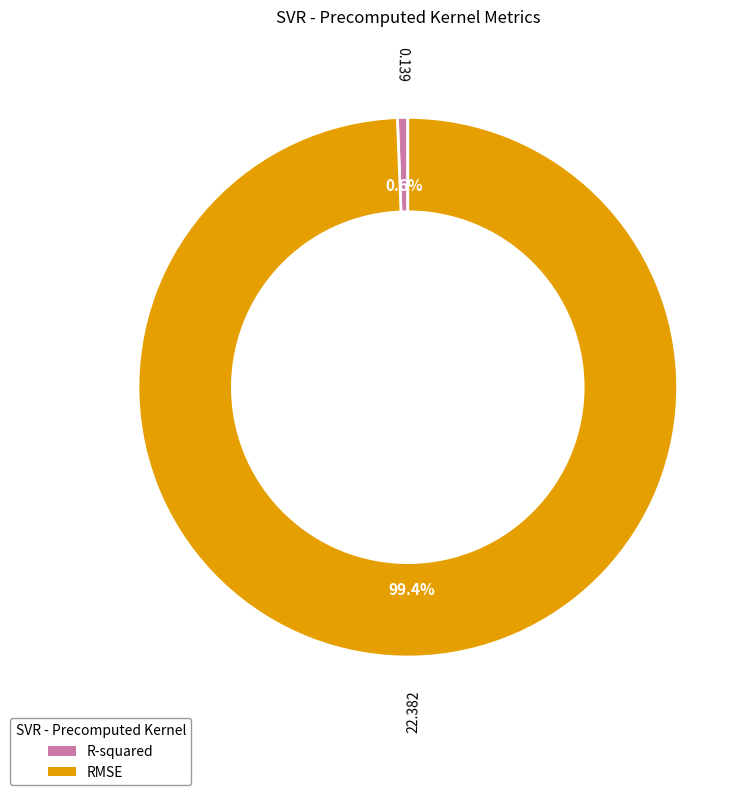

Is it true that RMSE is 87% of the pie?

False